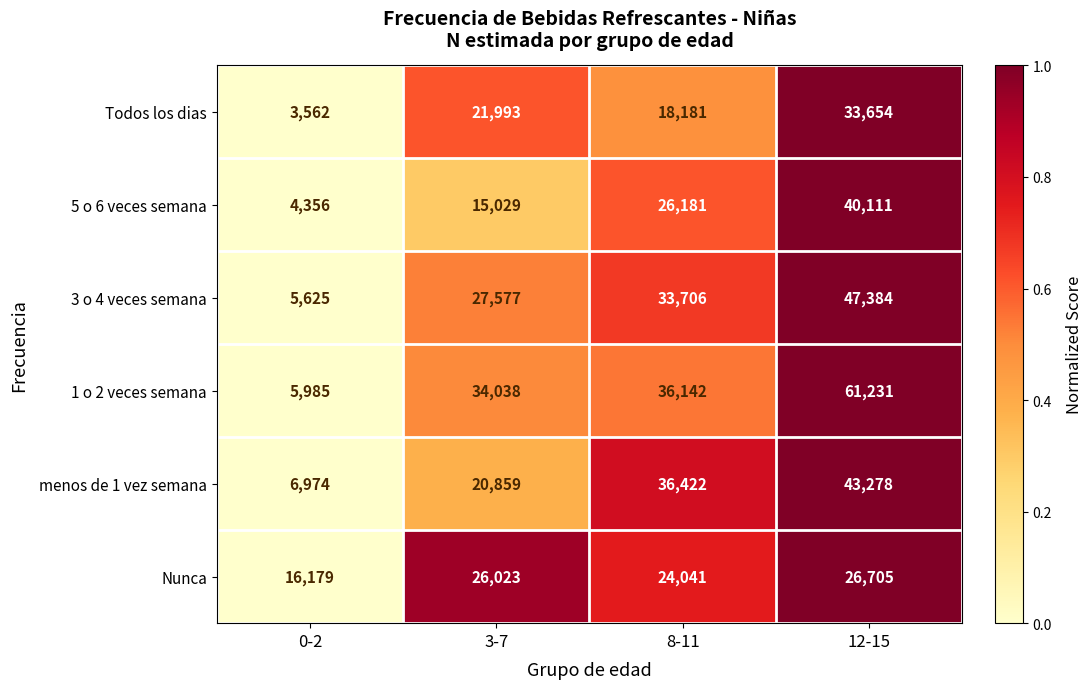

Reading left to right, extract all data points from this chart.

Todos los dias: 3562	21993	18181	33654
5 o 6 veces semana: 4356	15029	26181	40111
3 o 4 veces semana: 5625	27577	33706	47384
1 o 2 veces semana: 5985	34038	36142	61231
menos de 1 vez semana: 6974	20859	36422	43278
Nunca: 16179	26023	24041	26705